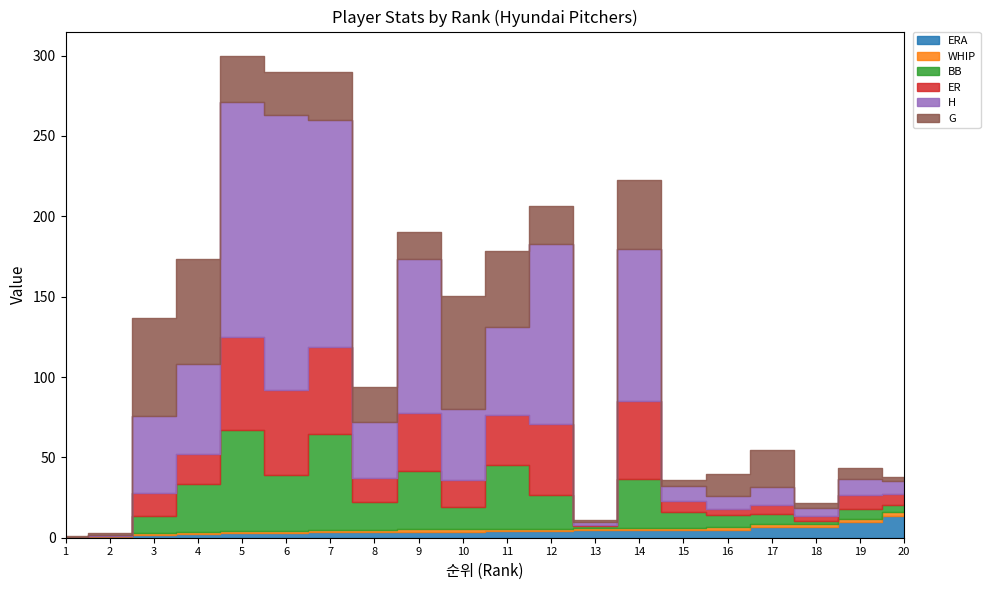

Count the number of categories in the chart.

20